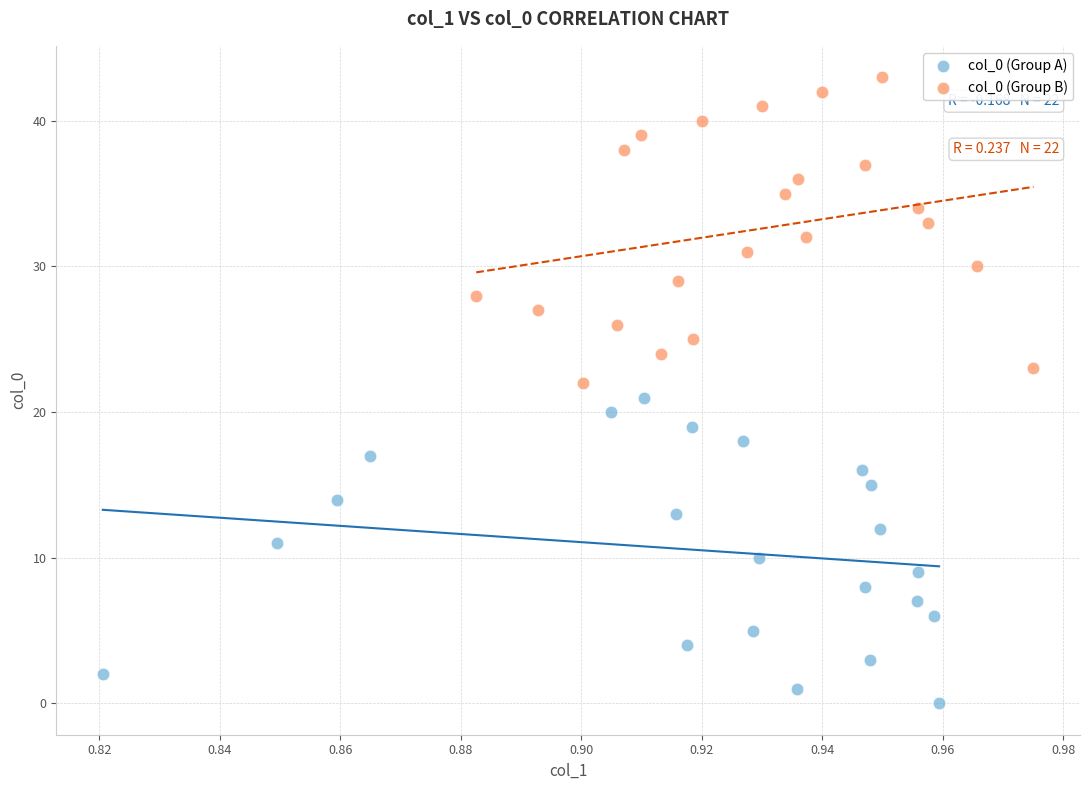

Which series contains the highest Y value?

col_0 (Group B)